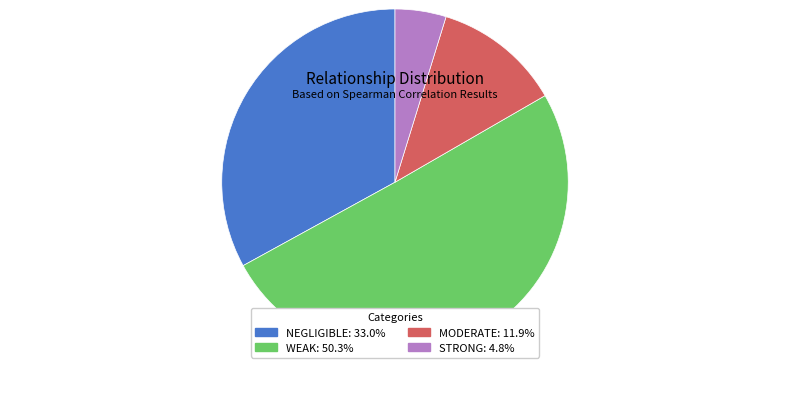

Is there a majority slice in this chart?

Yes